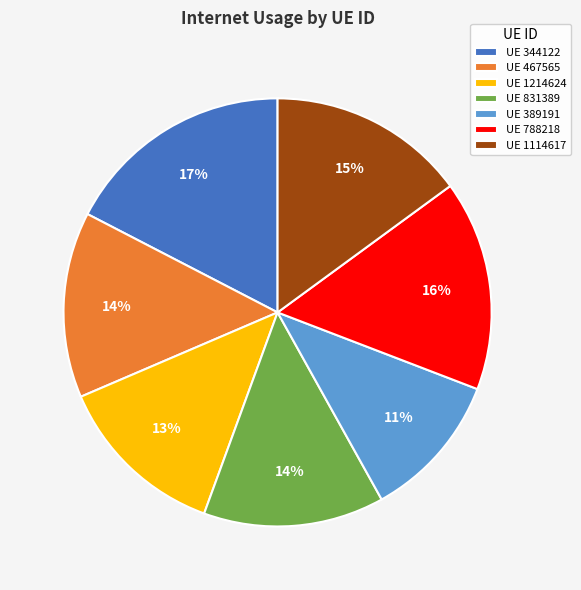

To the nearest percent, what is the average slice percentage?

14%